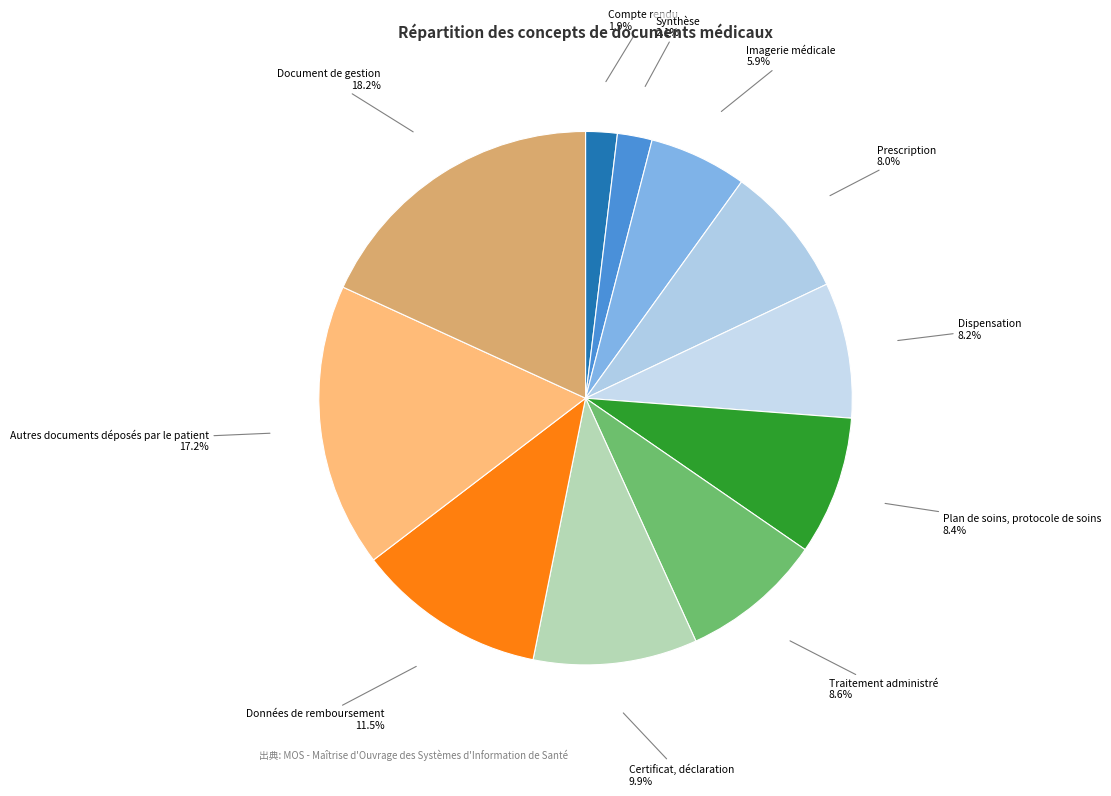

To the nearest percent, what percentage of the pie is Autres documents déposés par le patient?

17%